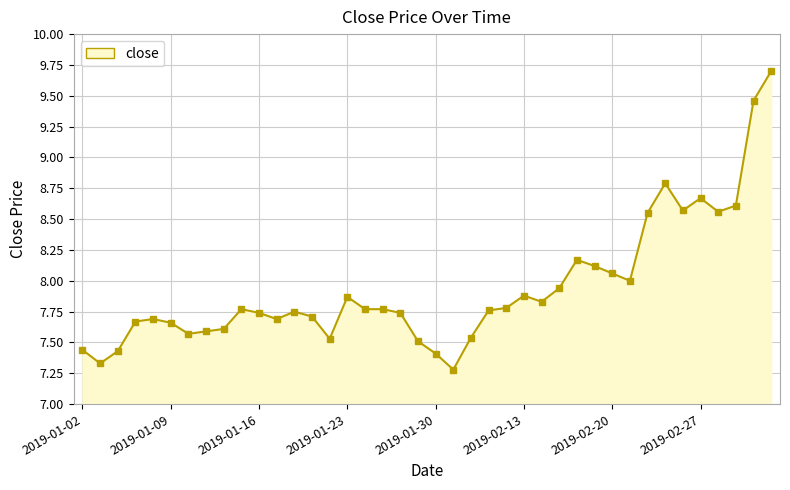

True or false: there are more than 0 points higher than both neighbors.

True